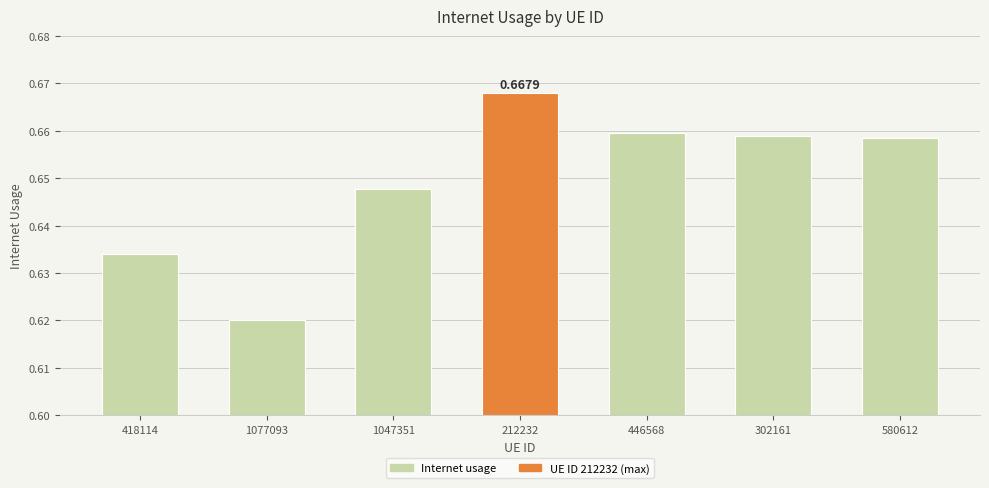

What is the sum of all values?

4.5